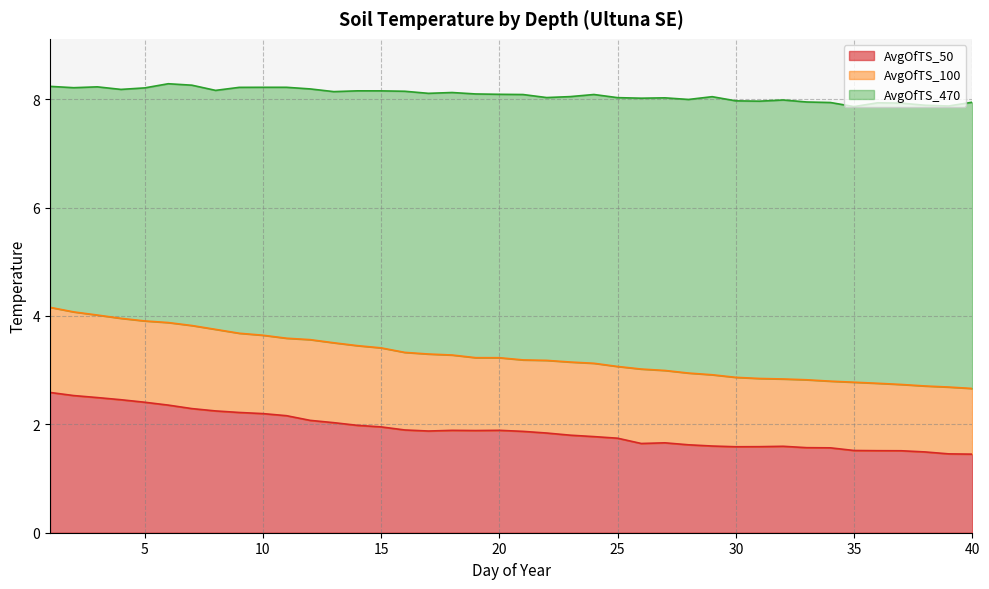

What is the minimum value for AvgOfTS_50?

1.4